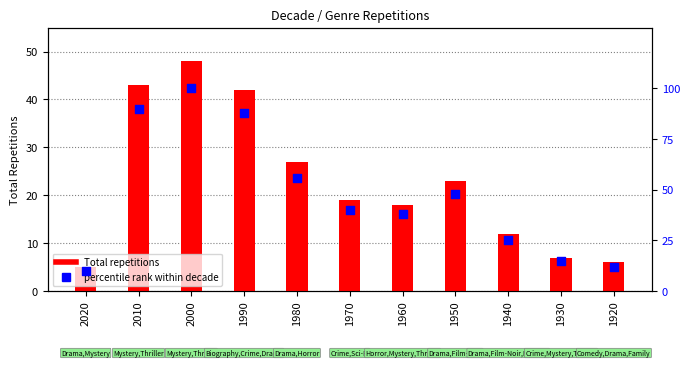

Which series has the largest Y range (max minus min)?

percentile rank within decade